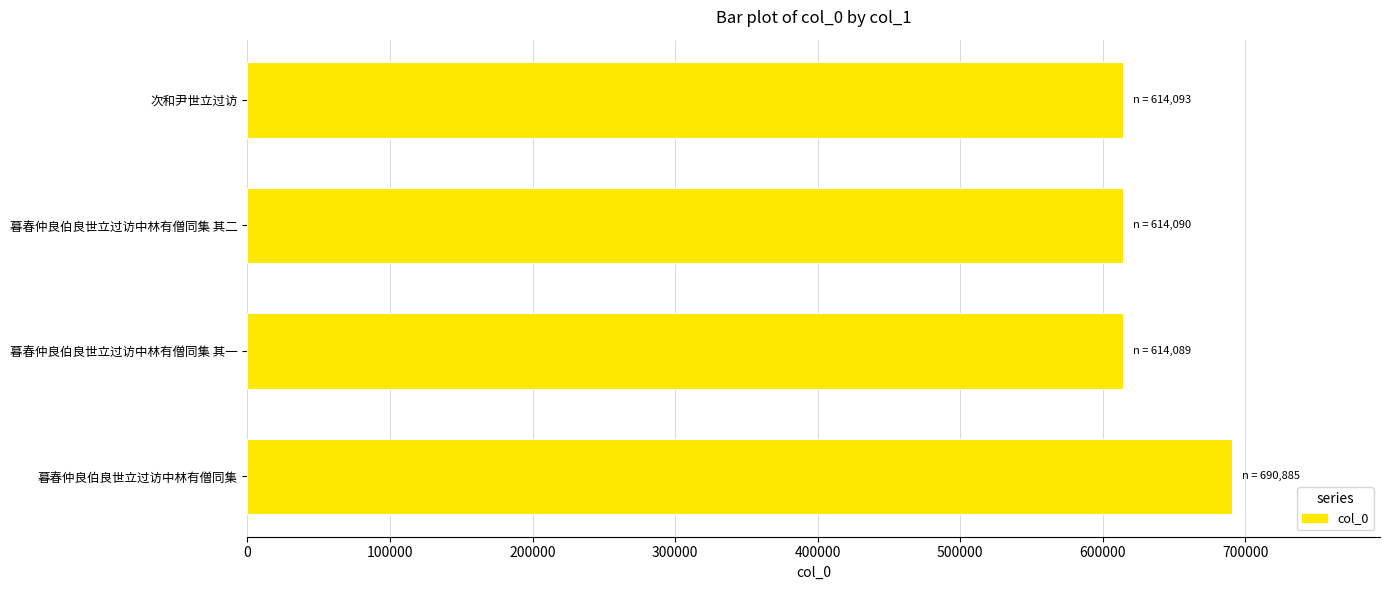

What is the average value?

633289